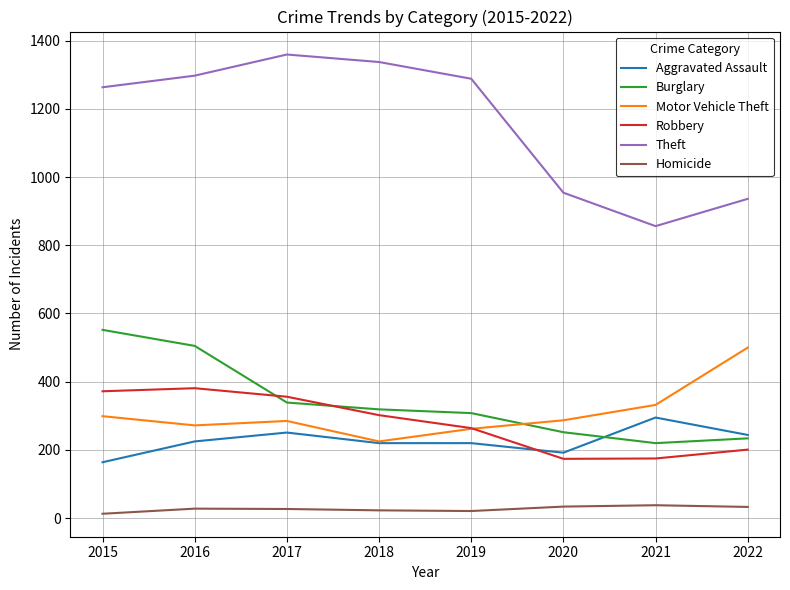

Which series has the largest total across all categories?

Theft